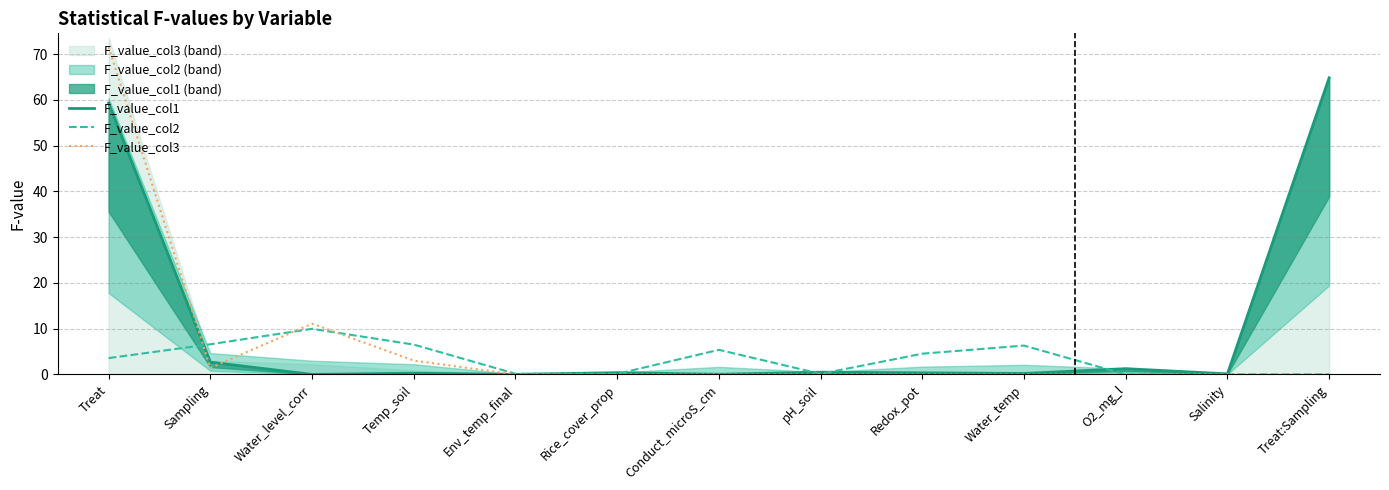

What is the total value across all series at O2_mg_l?

1.3